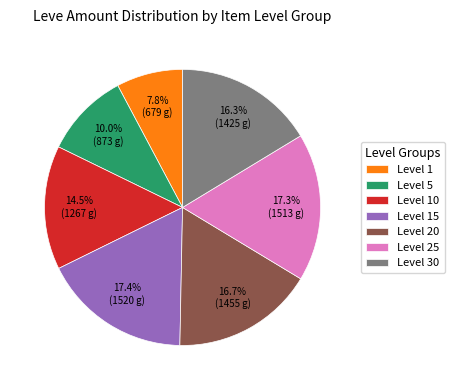

Which has a higher value, Level 20 or Level 25?

Level 25